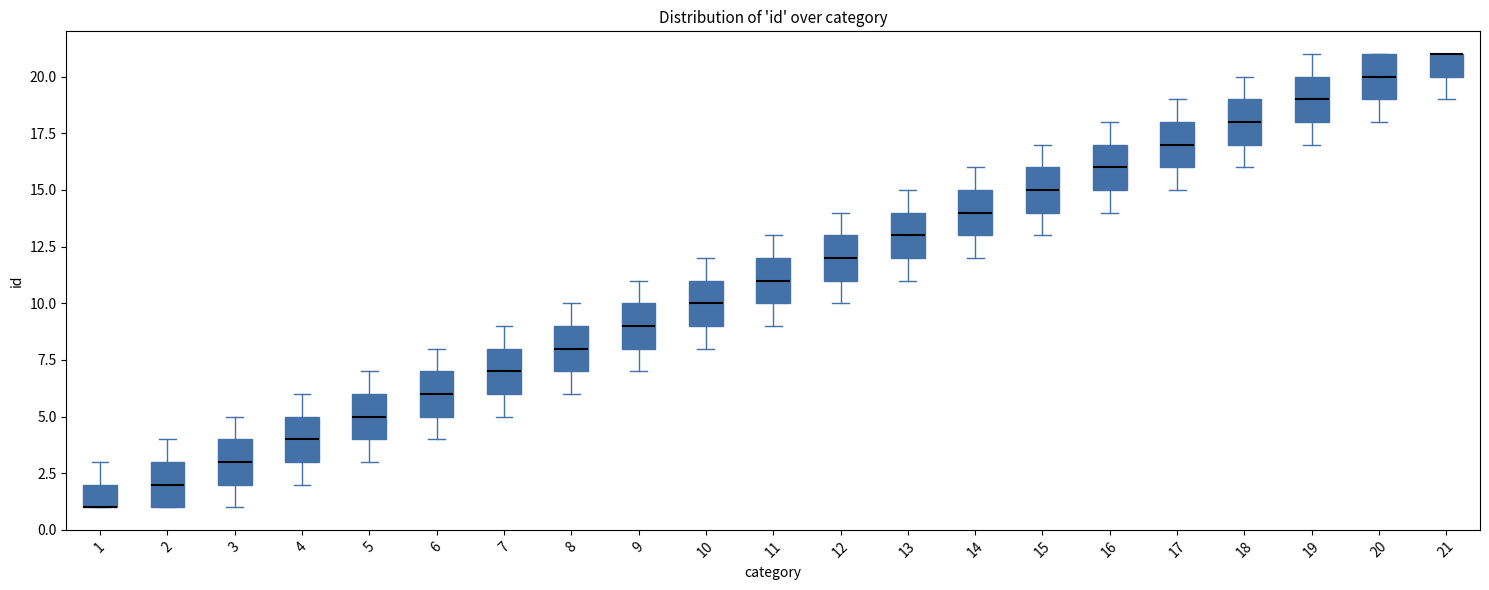

Where does the upper whisker of the box at x = 14 end on the y-axis? The values are not printed on the chart, so give them approximately, as read against the axis.

16